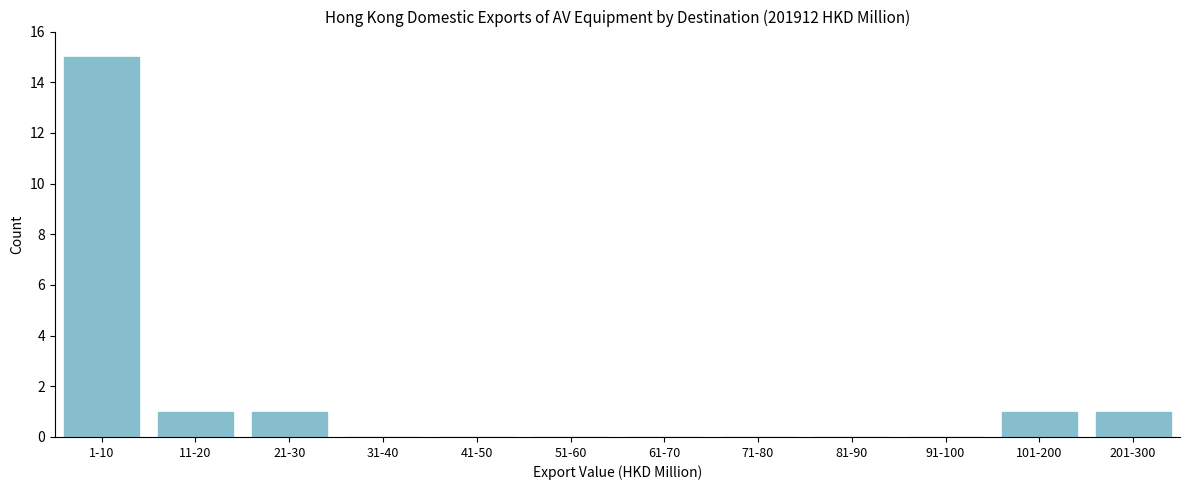

Reading left to right, transcribe all the data shown in this chart.

1-10=15	11-20=1	21-30=1	31-40=0	41-50=0	51-60=0	61-70=0	71-80=0	81-90=0	91-100=0	101-200=1	201-300=1